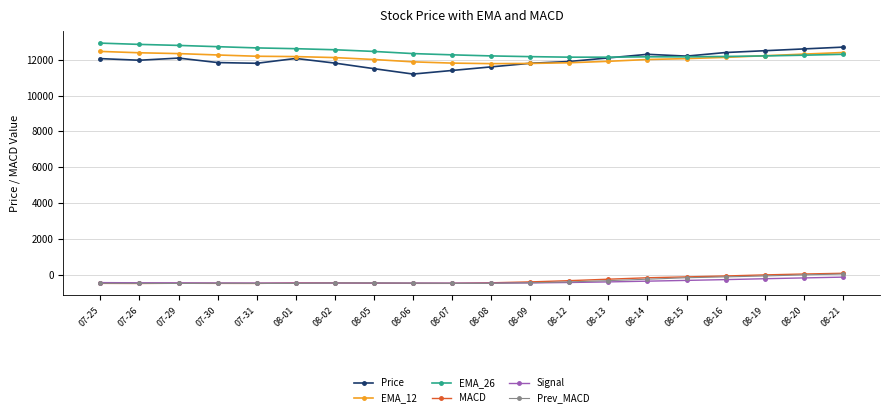

How many lines are shown in the chart?

6